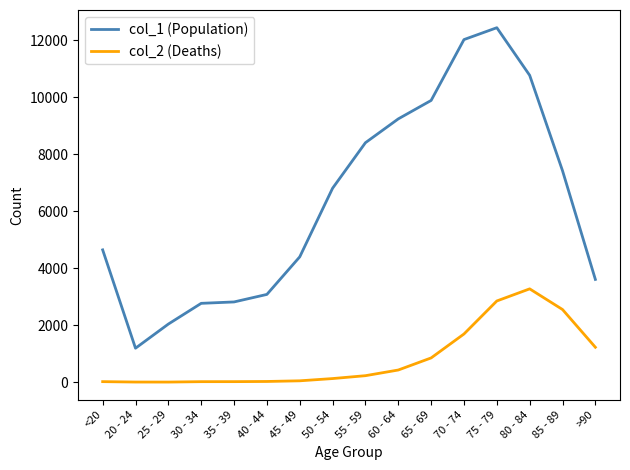

True or false: col_1 (Population) and col_2 (Deaths) cross at least once.

False